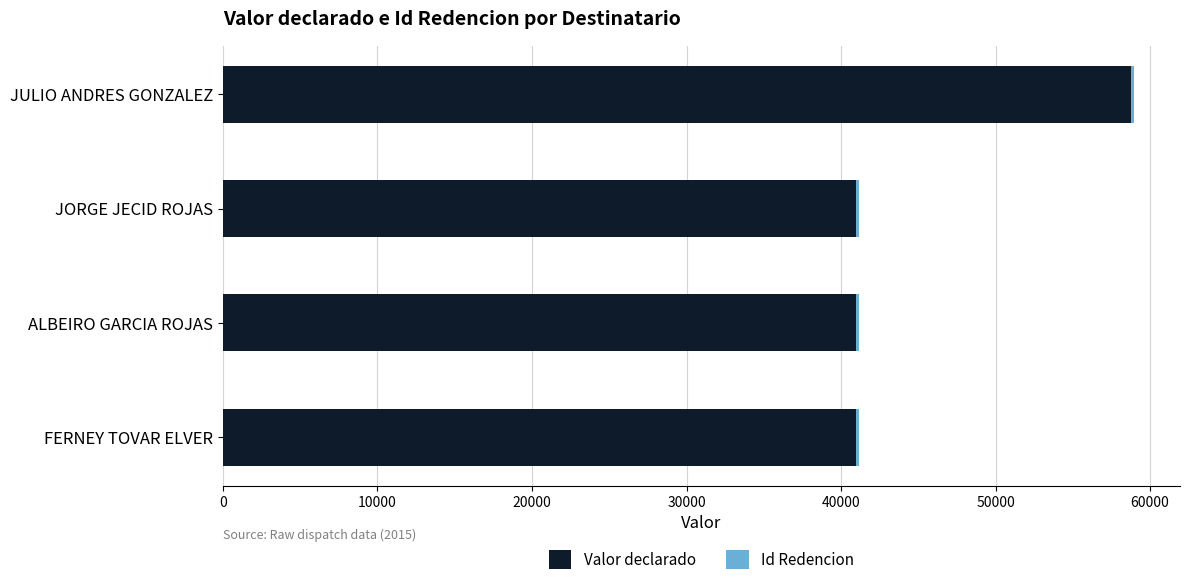

At which category is the sum across all series the highest?

JULIO ANDRES GONZALEZ